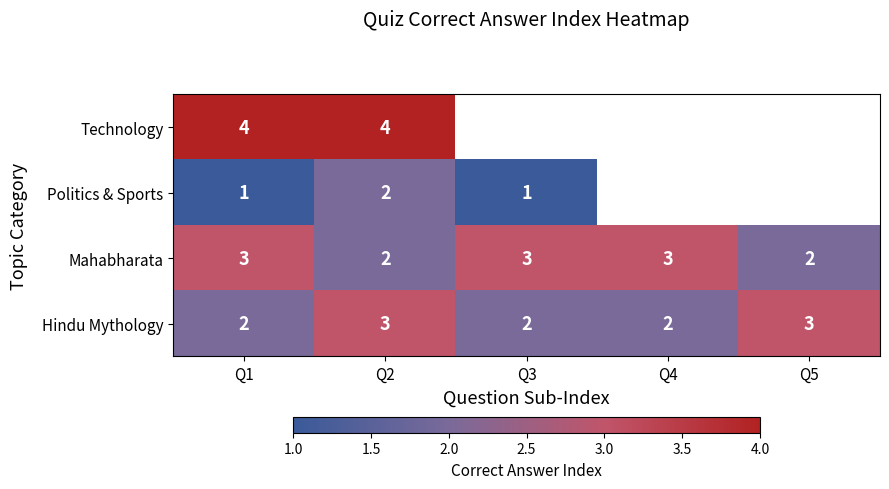

True or false: Politics & Sports has a value of 1.4 at Q1.

False